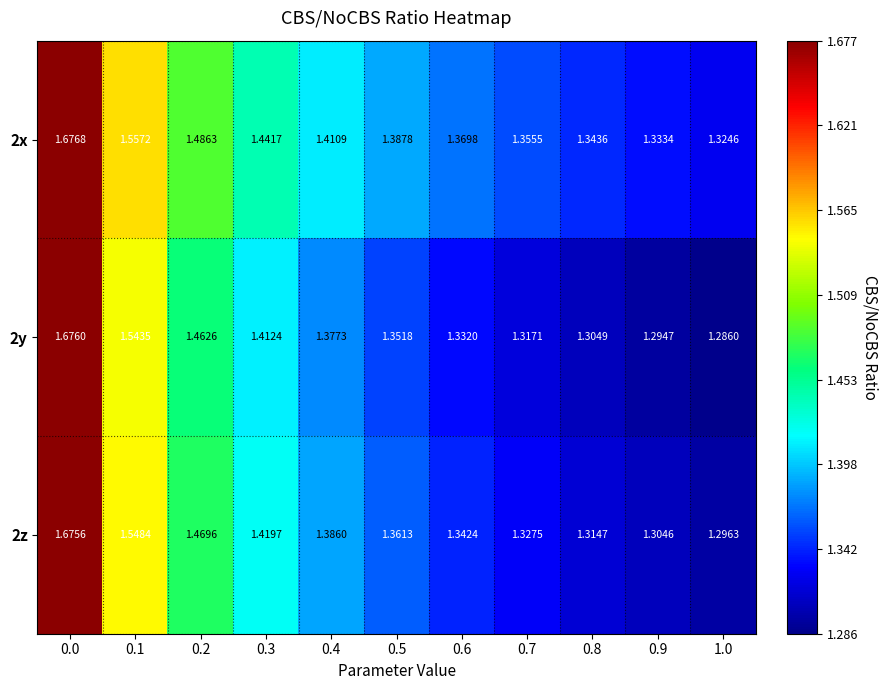

Is the value of 2y at 0.1 greater than the value of 2z at 0.0?

No